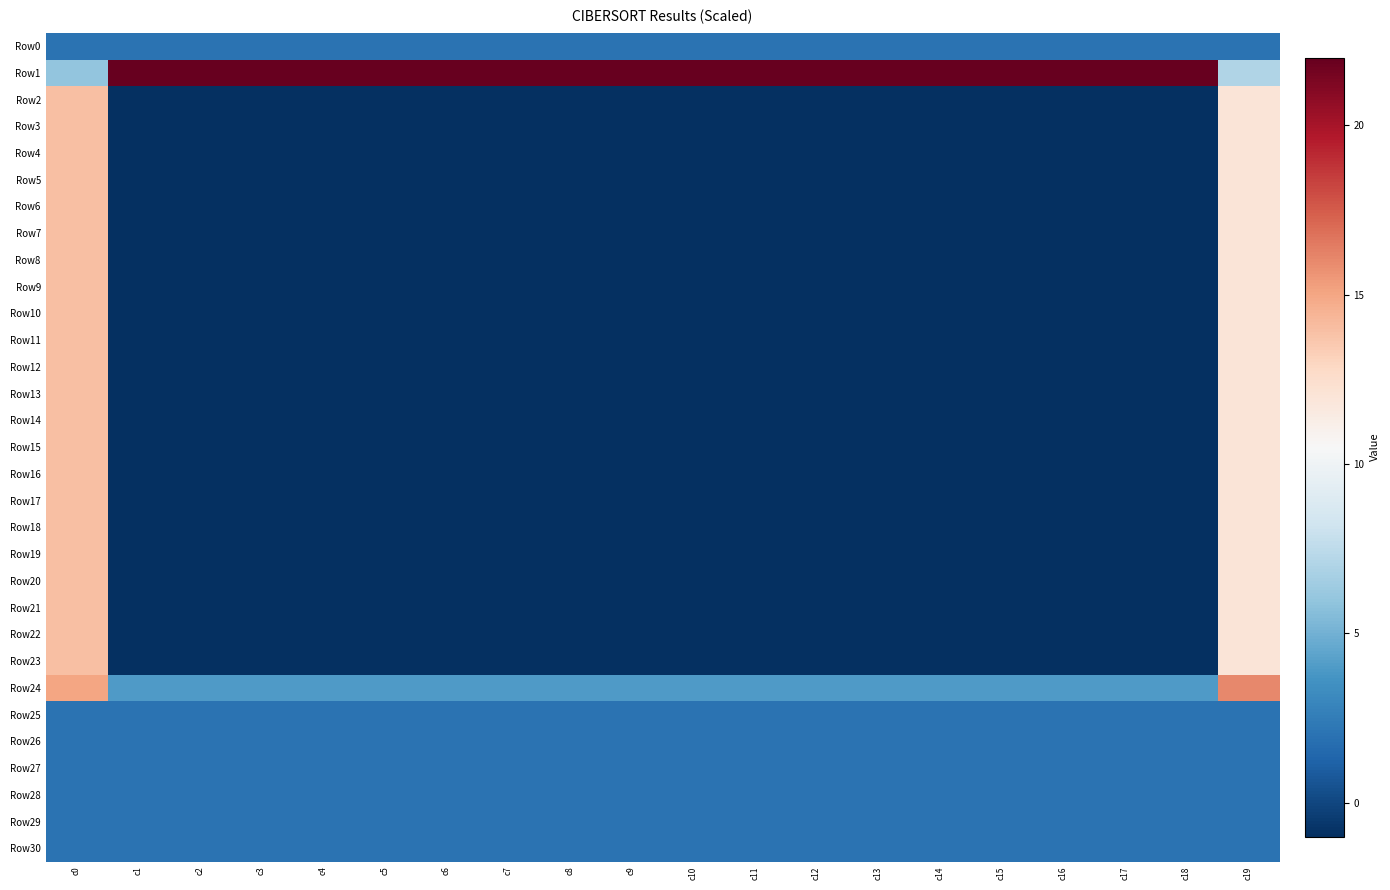

At which category does the chart reach its peak across all series?

c1